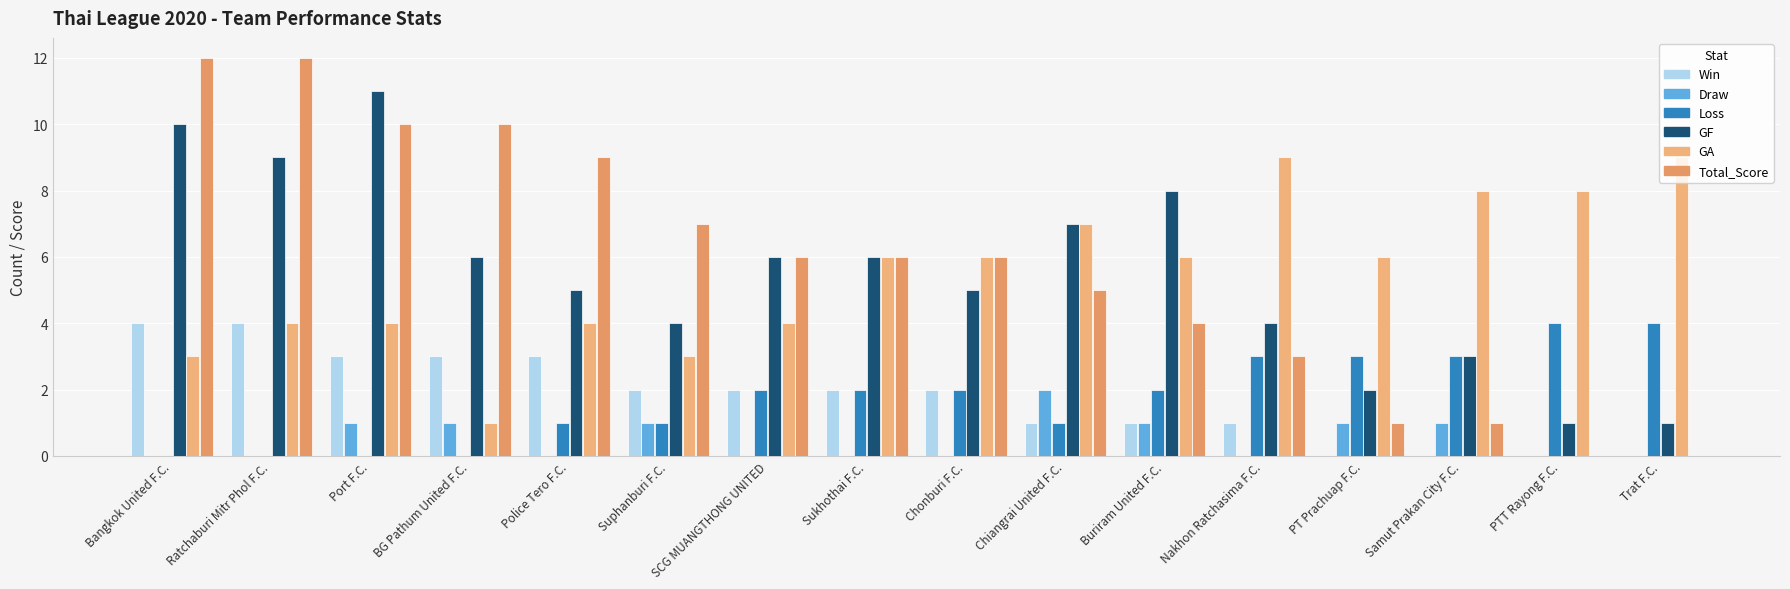

Is the value of Loss at PT Prachuap F.C. greater than the value of Total_Score at Police Tero F.C.?

No